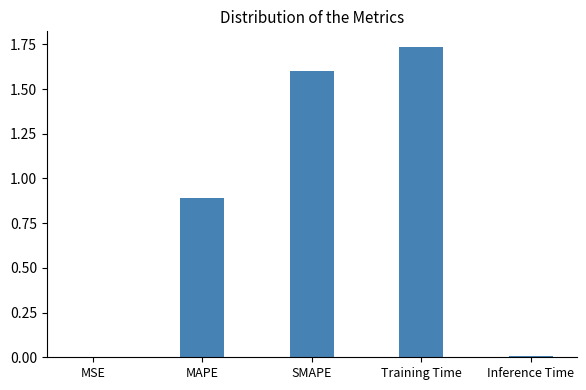

What is the sum of the values at MAPE and Training Time?

2.6